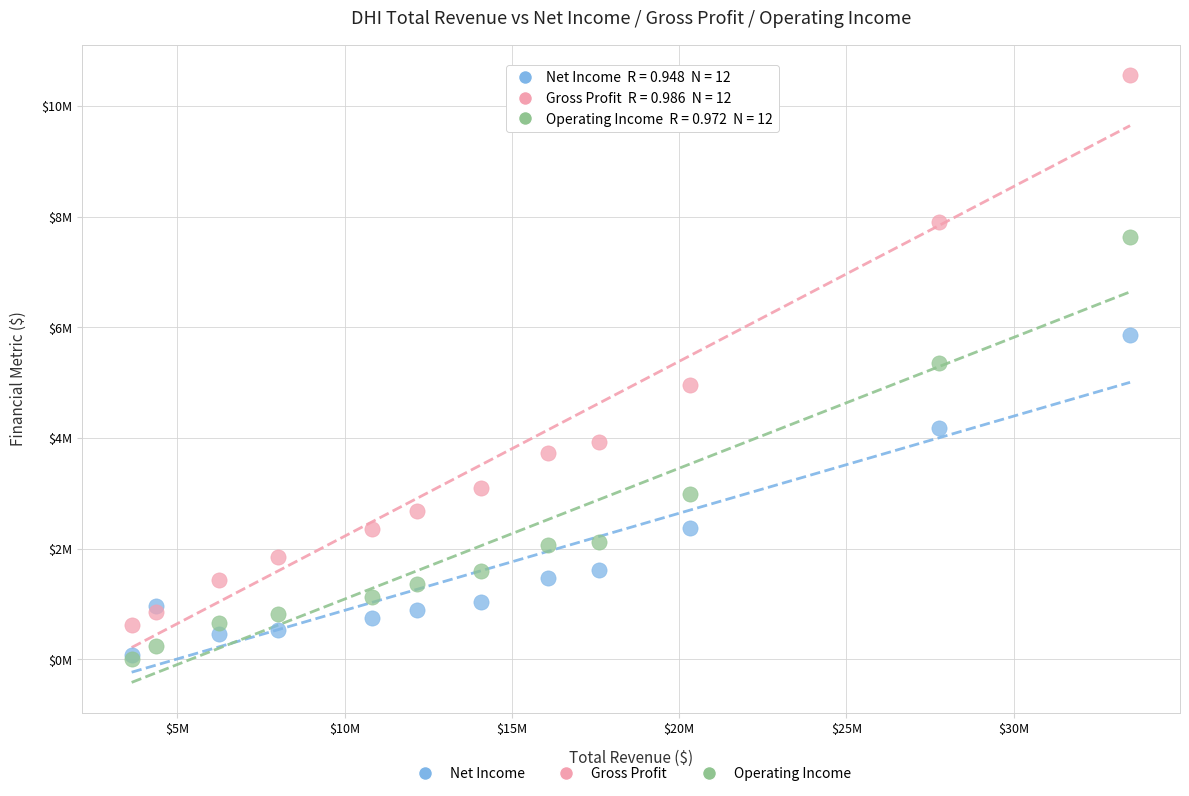

Which series has the largest Y range (max minus min)?

Gross Profit